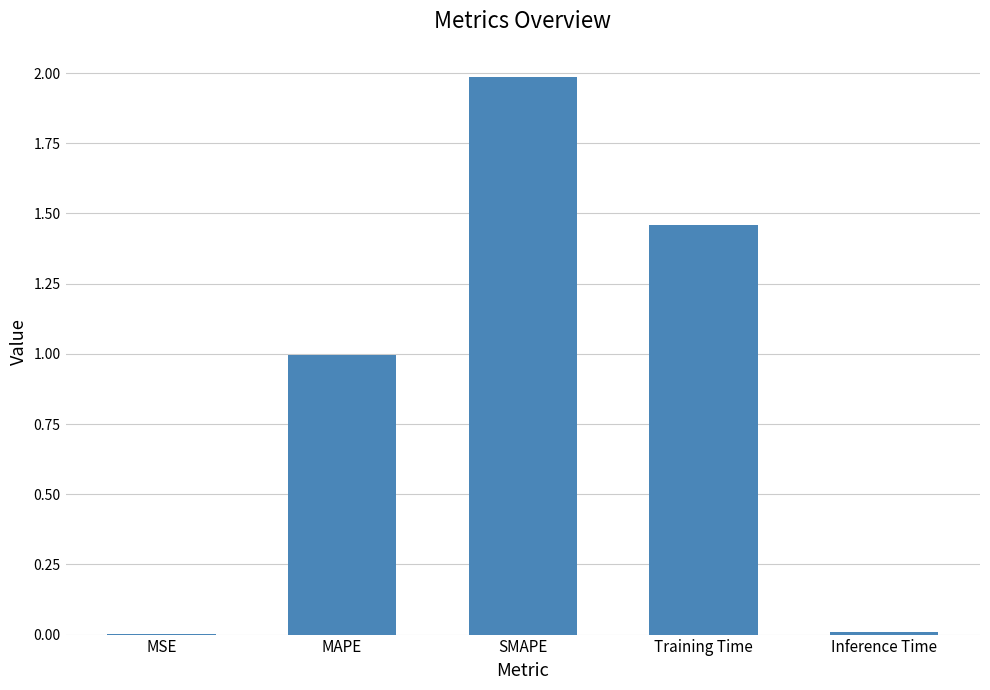

What is the sum of the values at MAPE and SMAPE?

3.0